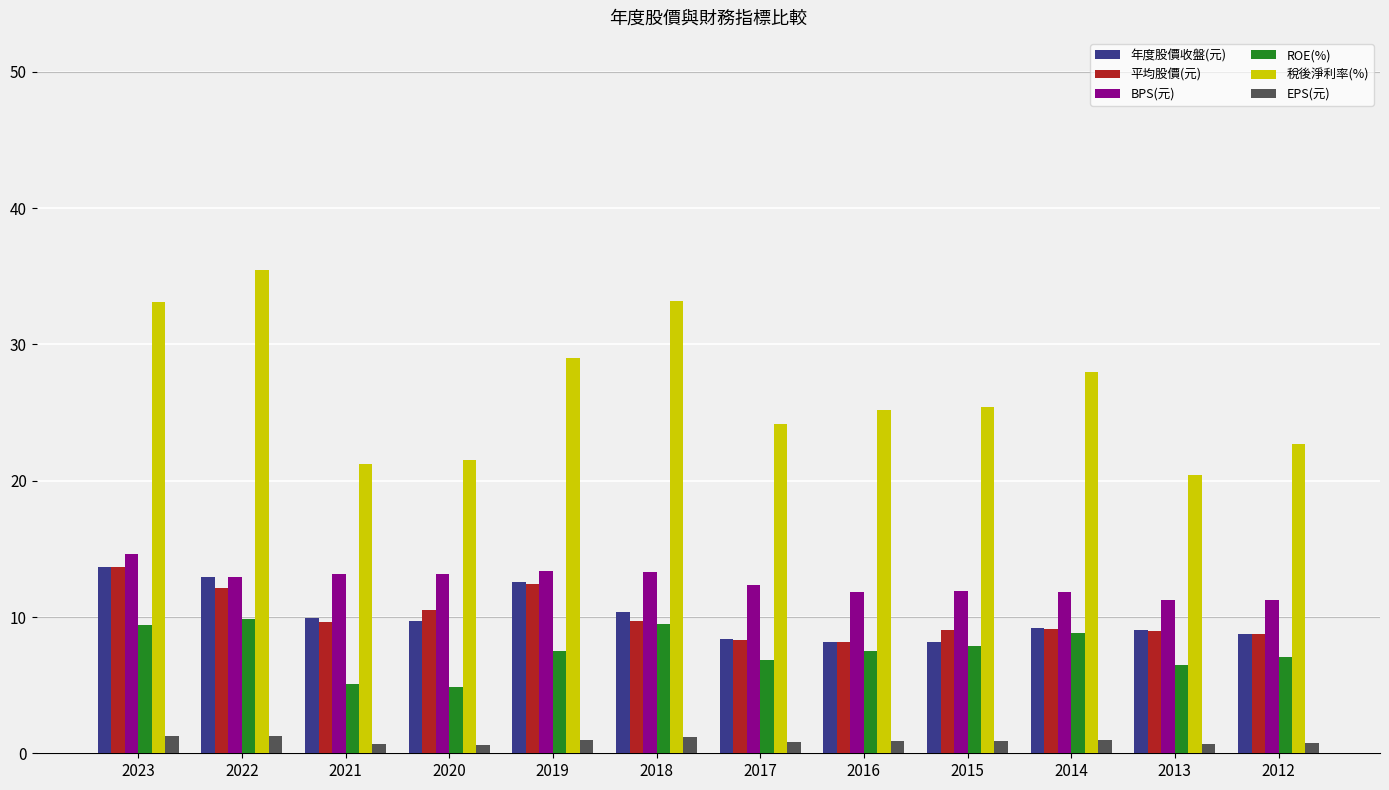

Is it true that ROE(%) equals 9.4 at 2023?

True